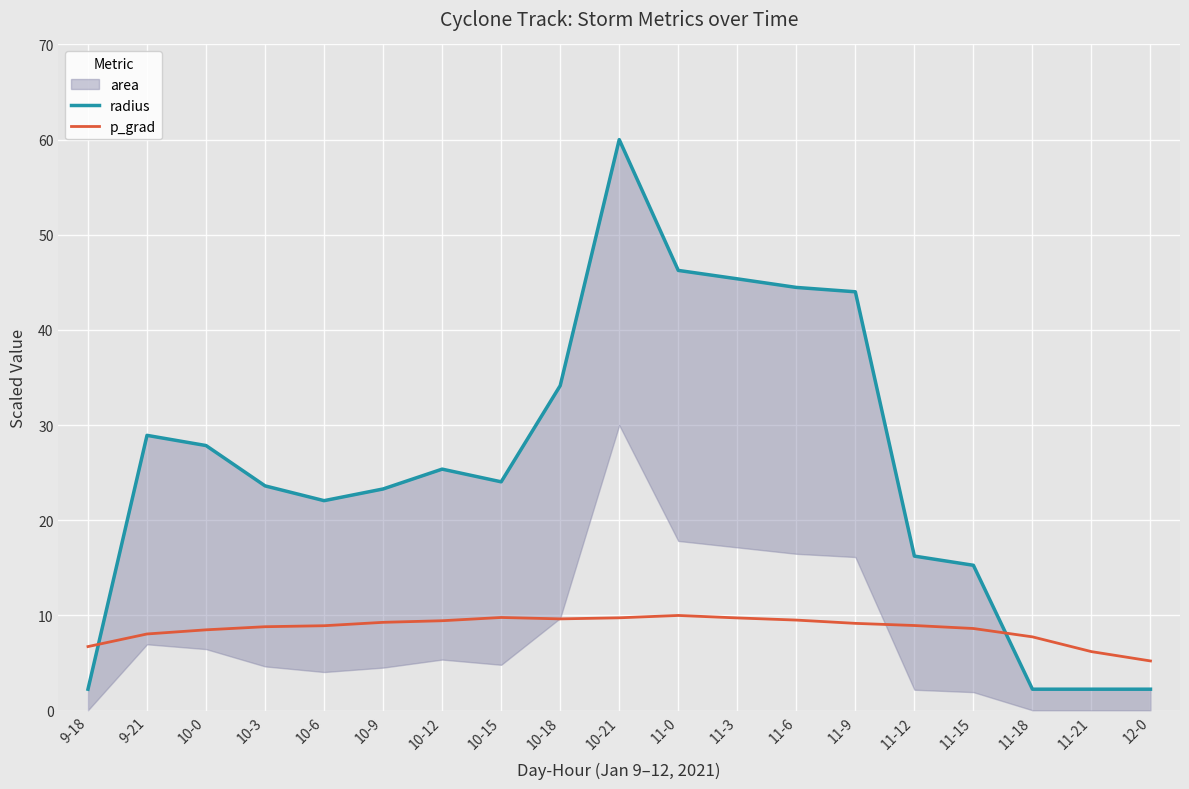

True or false: p_grad has a value of 16.2 at 11-0.

False